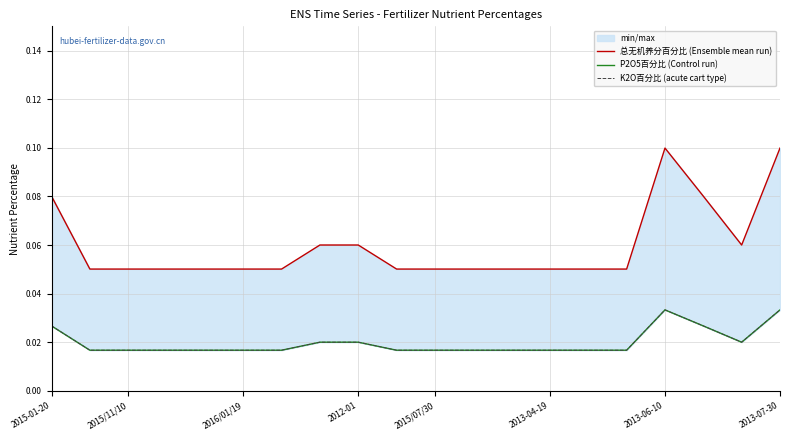

True or false: K2O百分比 (acute cart type) and P2O5百分比 (Control run) intersect in this chart.

False